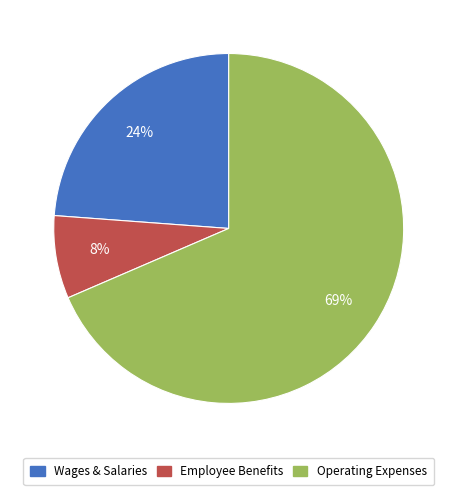

Which category has the smallest portion of the pie?

Employee Benefits